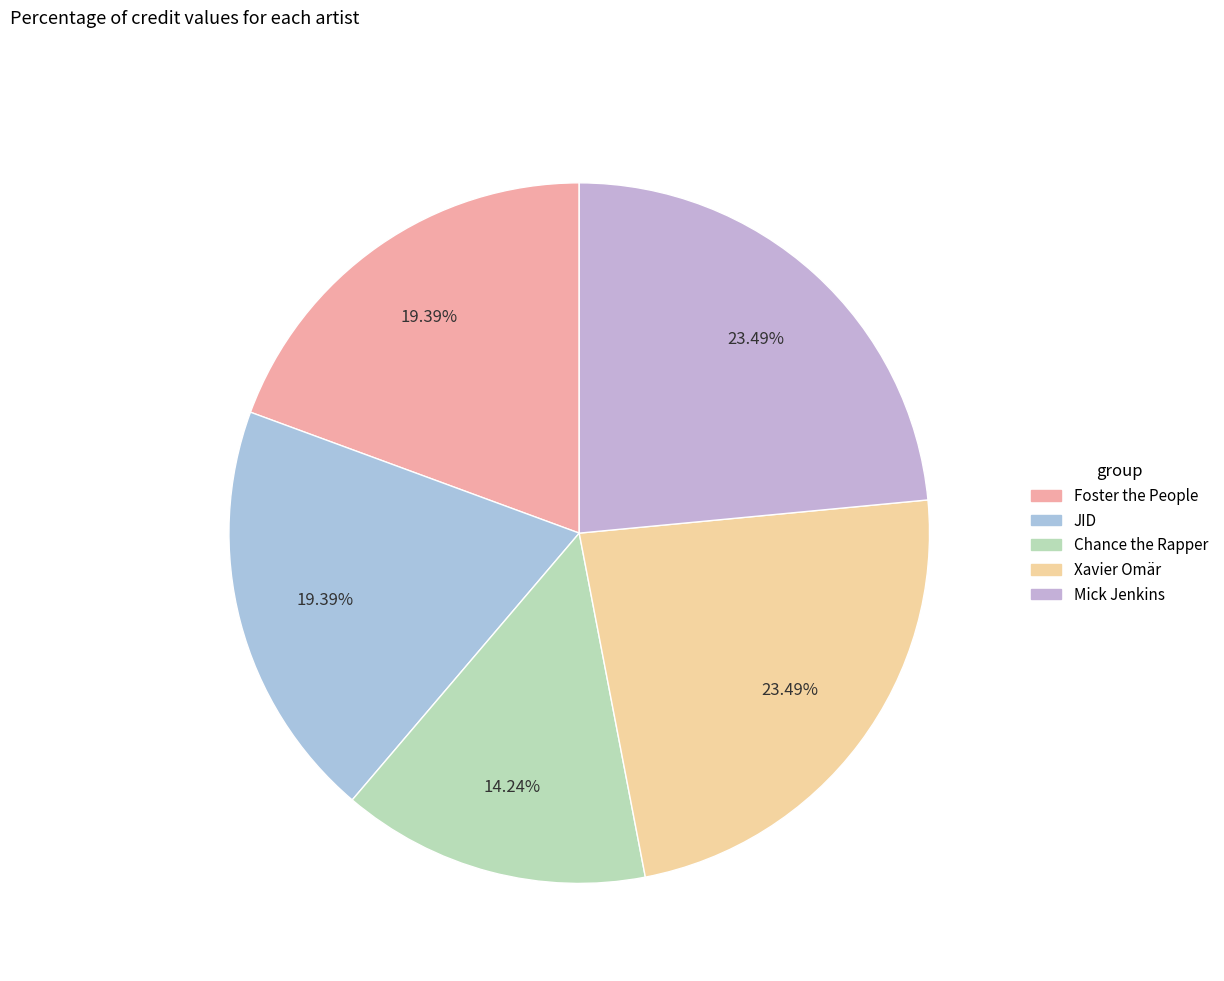

To the nearest percent, what is the average slice percentage?

20%